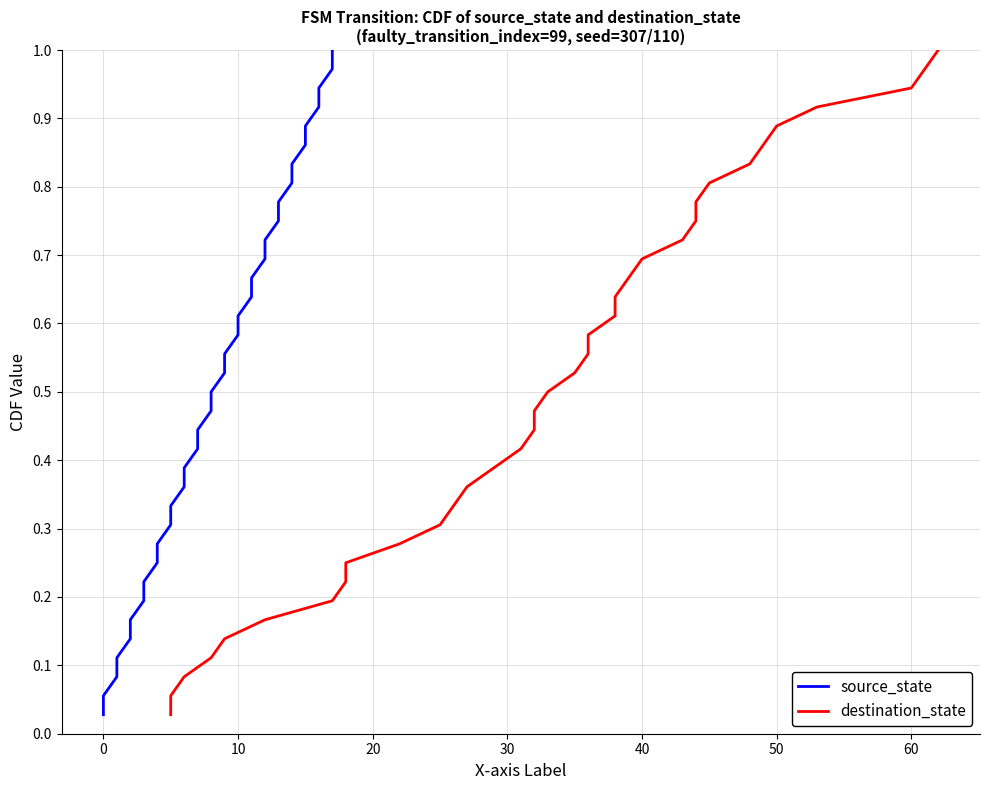

True or false: destination_state has more than 1 interior local peaks.

False